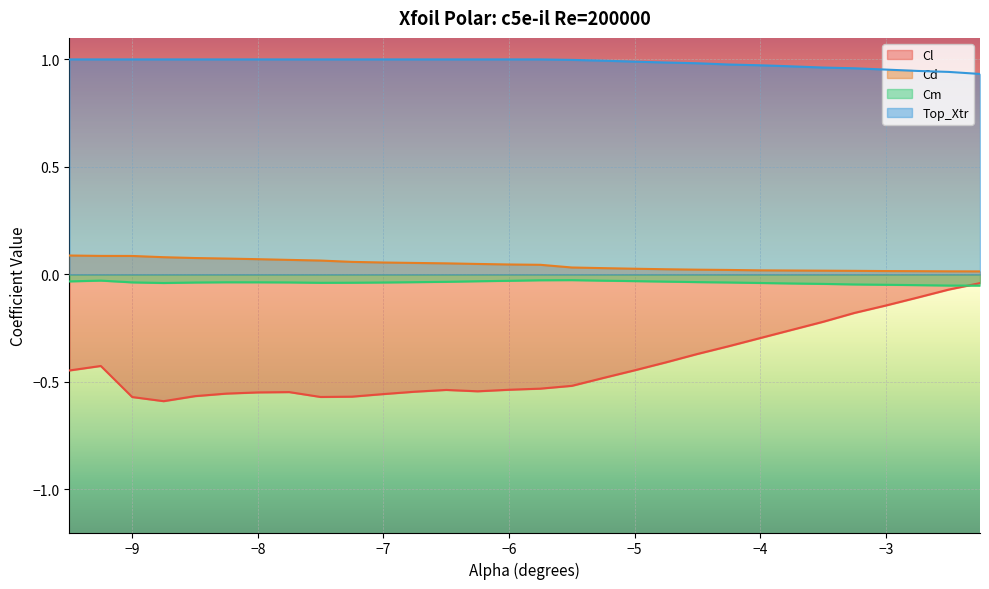

True or false: Cl has a value of -0.1 at -2.75.

True